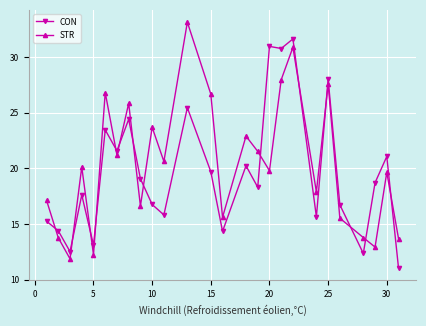

What is the minimum value for CON?

11.1